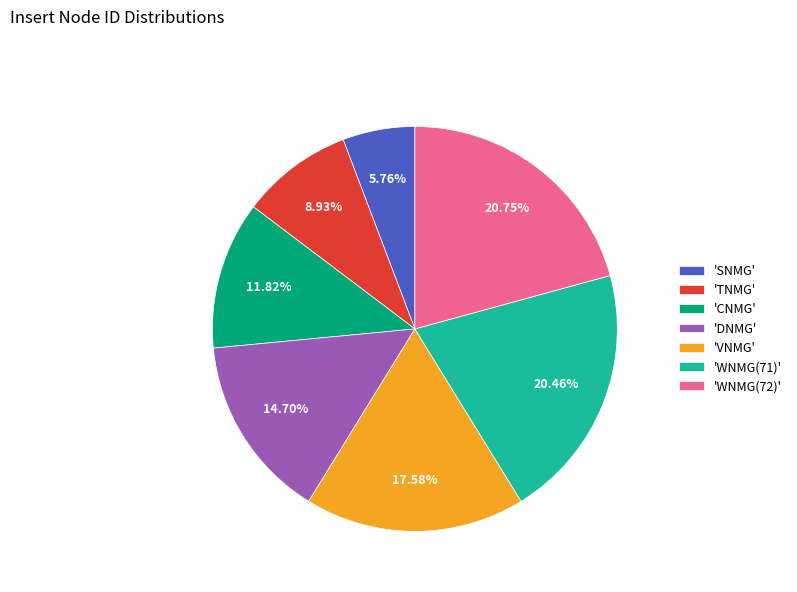

To the nearest percent, what is the average slice percentage?

14%